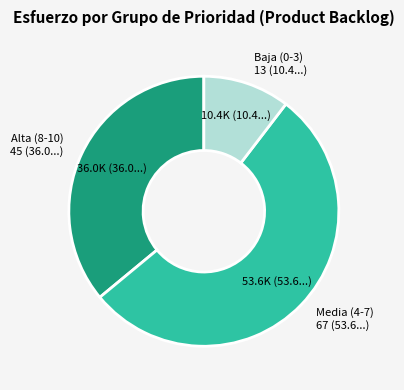

Does Baja (0-3) represent more than half of the total?

No